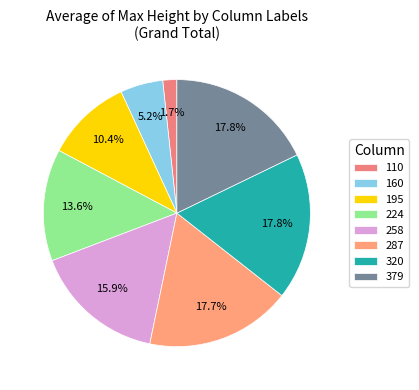

What is the ratio of the value at 379 to the value at 224?

1.3